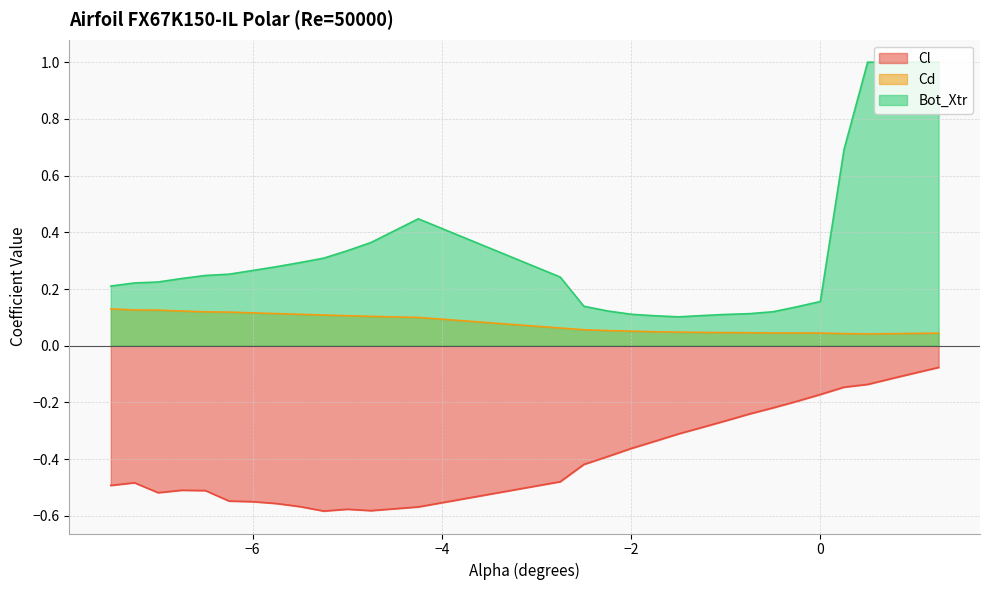

Between -7.5 and 0.0, which series saw the biggest shift?

Cl